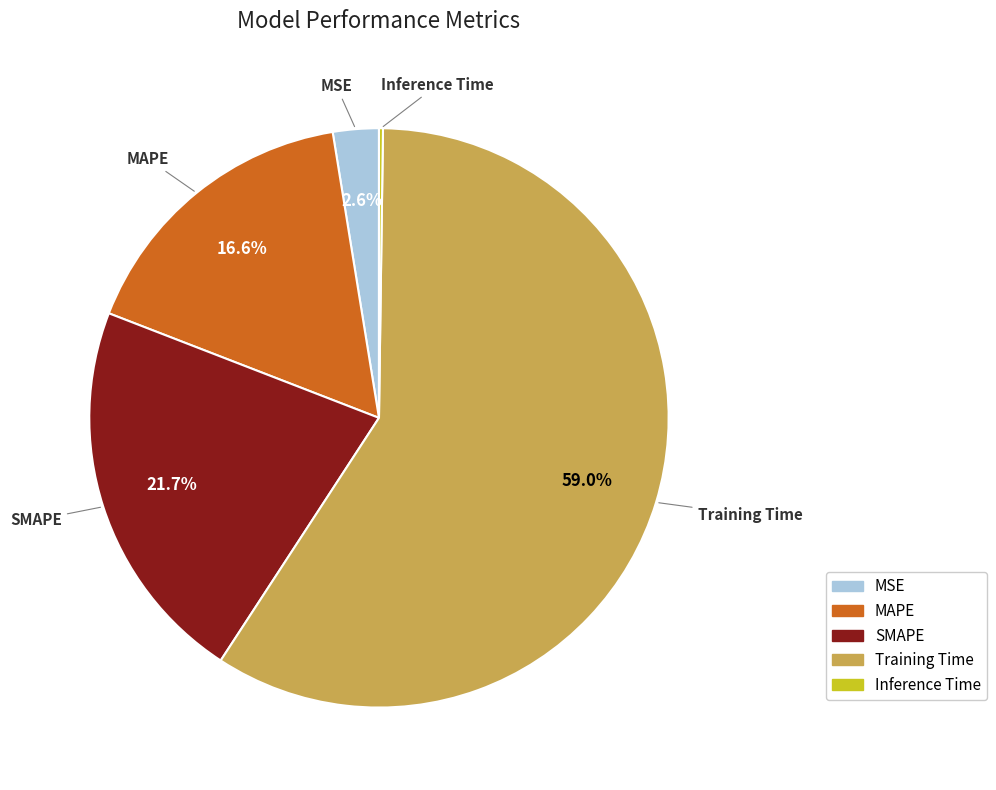

How much of the chart is everything except MAPE?

83.4%